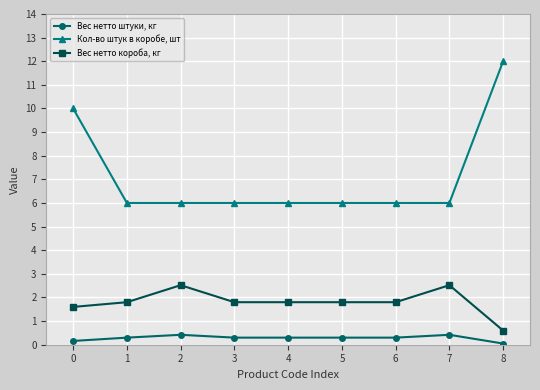

The Кол-во штук в коробе, шт series shows 6.0 at 5. True or false?

True